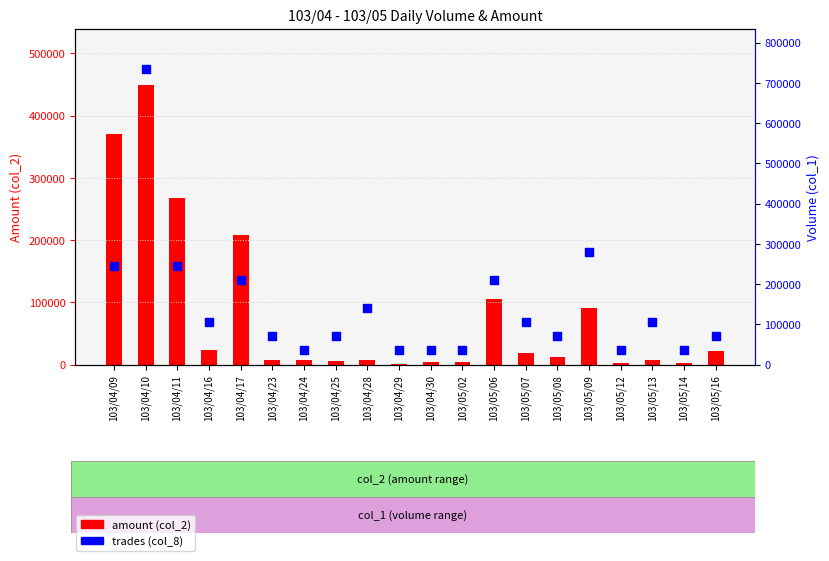

Is the value of amount (col_2) at 103/04/10 greater than the value of trades (col_8) at 103/05/08?

Yes